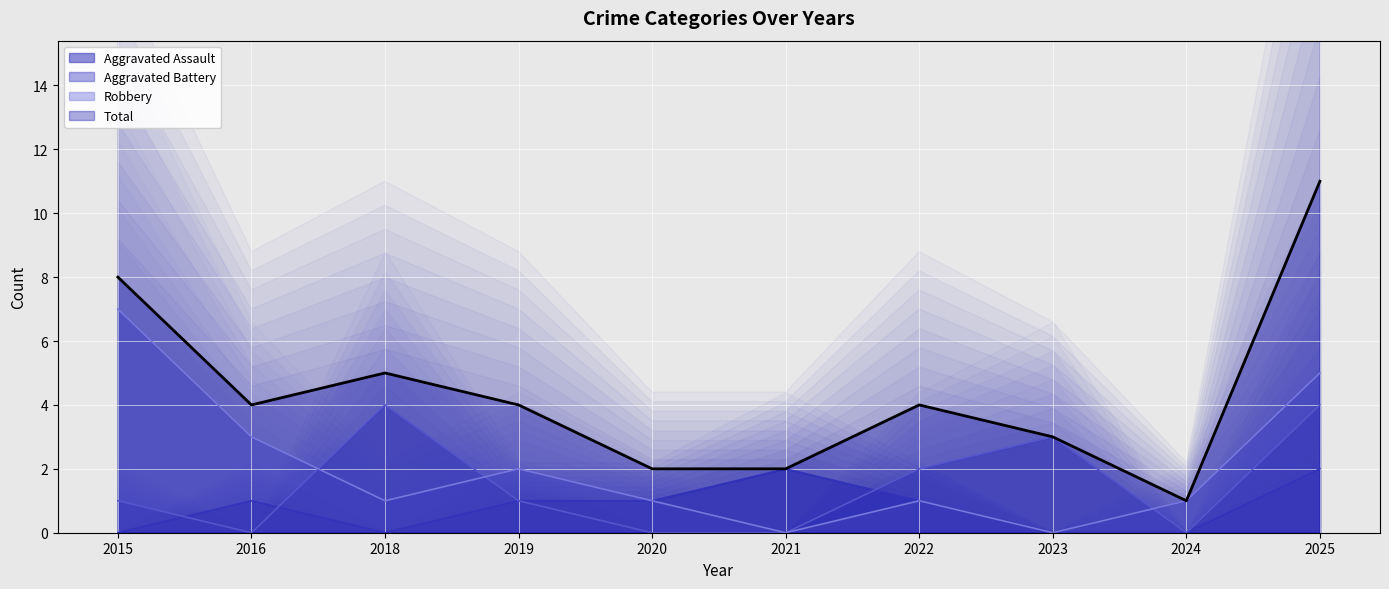

Where is the first local minimum for Robbery?

2018